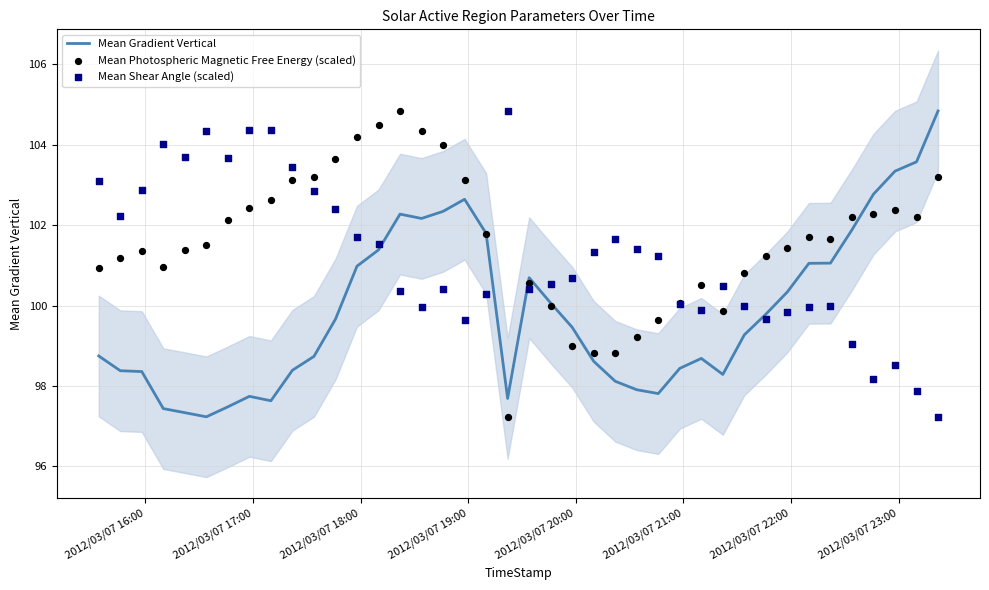

Which series has the largest Y range (max minus min)?

Mean Gradient Vertical